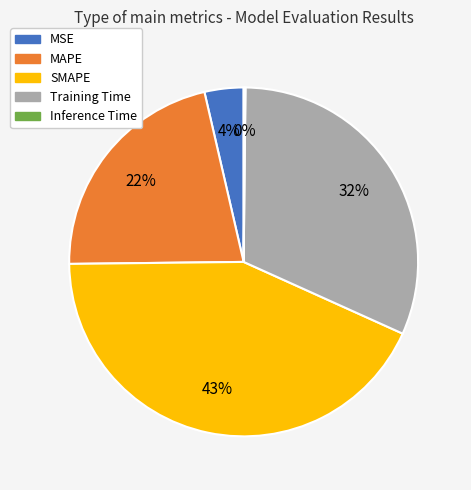

The MSE slice represents 4% of the pie. True or false?

True